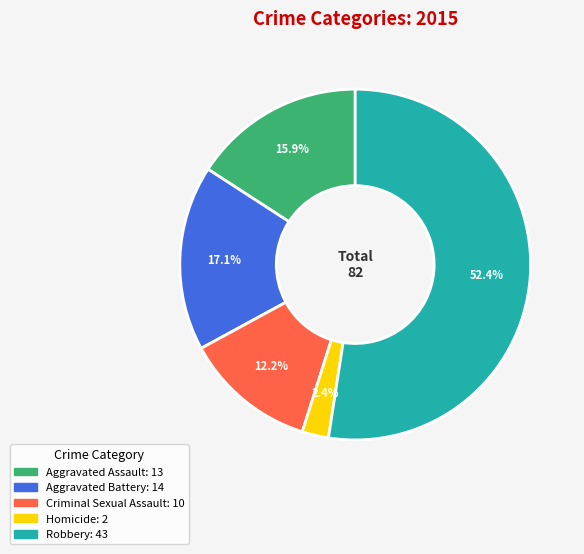

What is the total percentage of Criminal Sexual Assault and Aggravated Battery?

29.3%